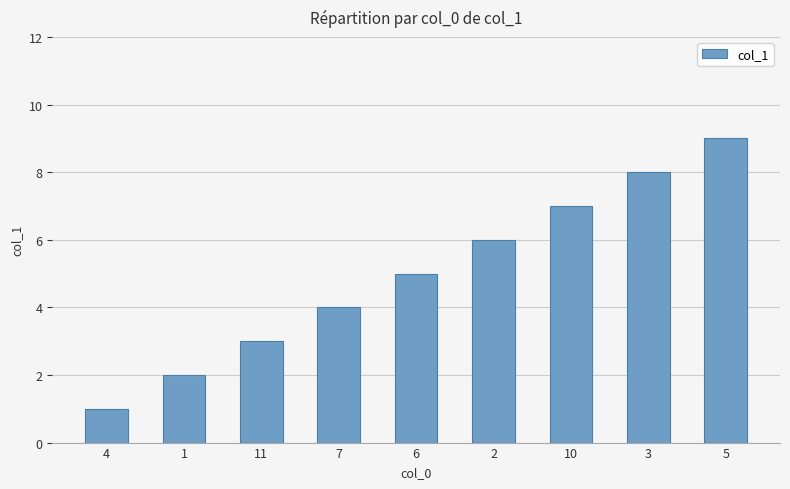

What is the greatest value displayed?

9